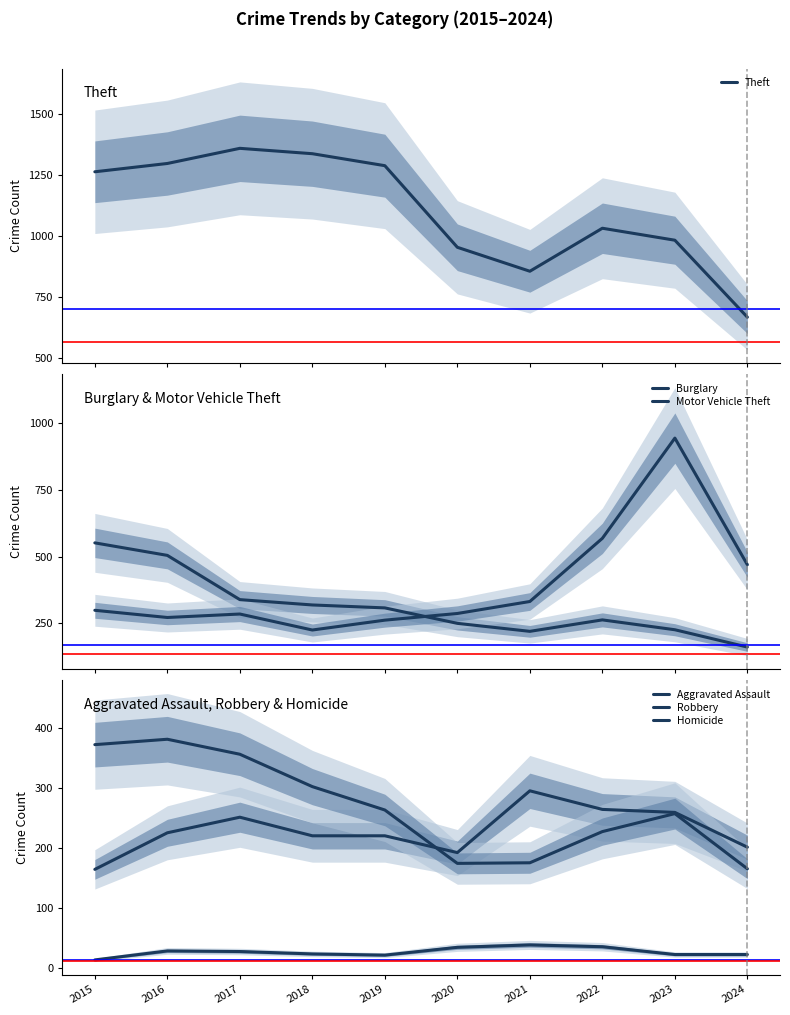

At which category does the chart reach its peak across all series?

2017